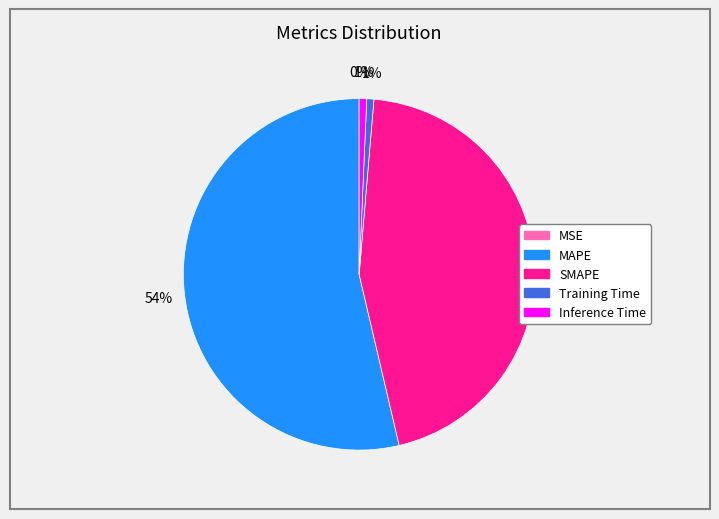

What percentage is the Training Time slice, to the nearest percent?

1%